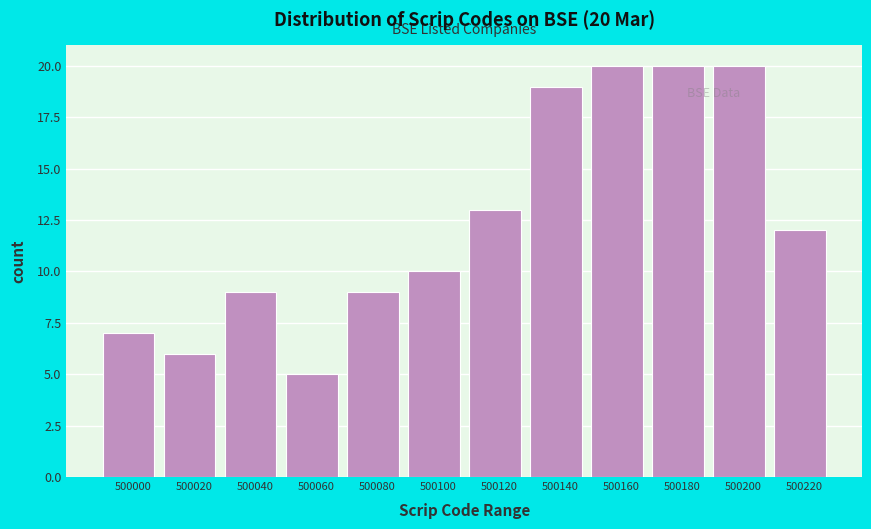

Reading right to left, what are all the values shown in this chart?

12	20	20	20	19	13	10	9	5	9	6	7